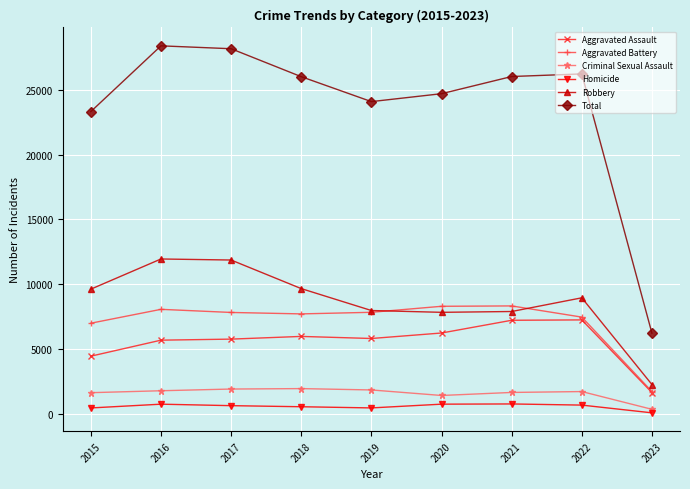

Is the value of Robbery at 2017 greater than the value of Aggravated Assault at 2015?

Yes